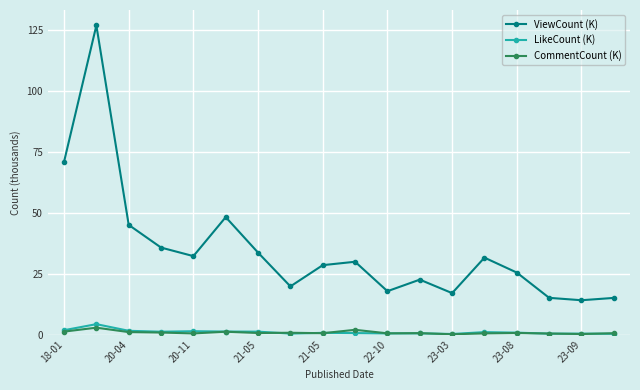

At how many categories does at least one series exceed 87?

1